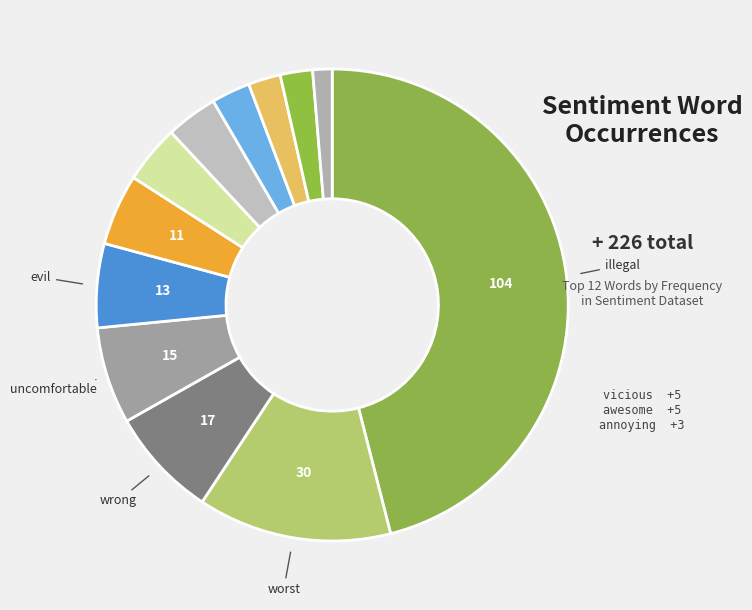

Count the number of slices in the pie.

12